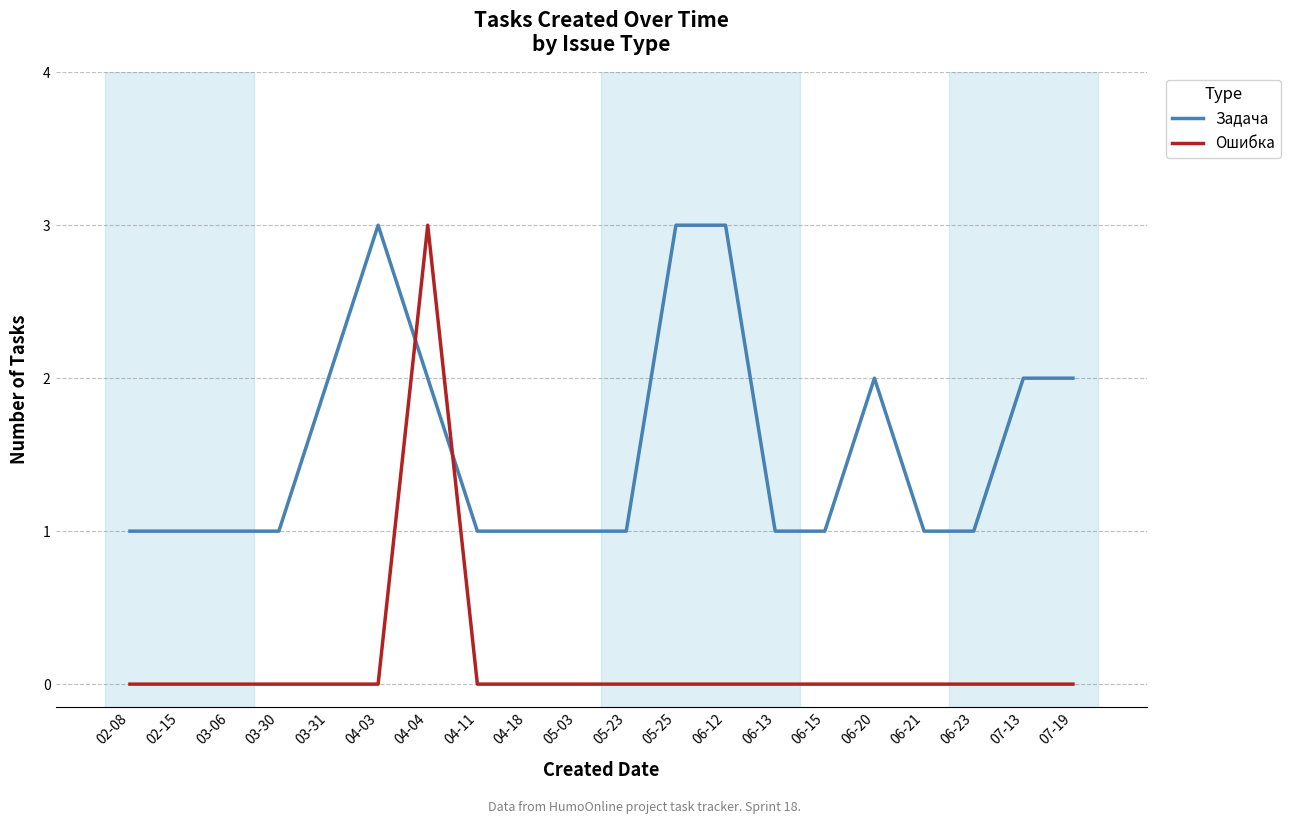

Which category has the highest value in the Ошибка series?

04-04